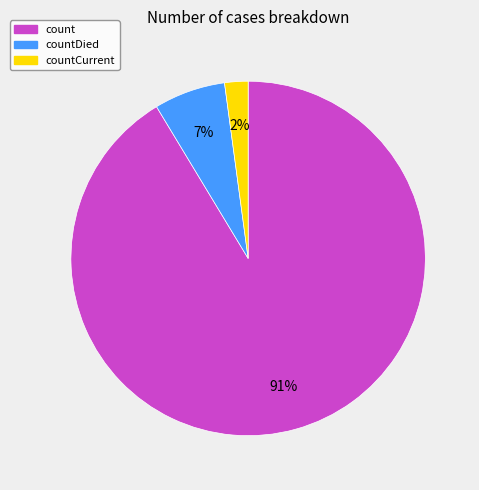

What percentage is the count slice, to the nearest percent?

91%